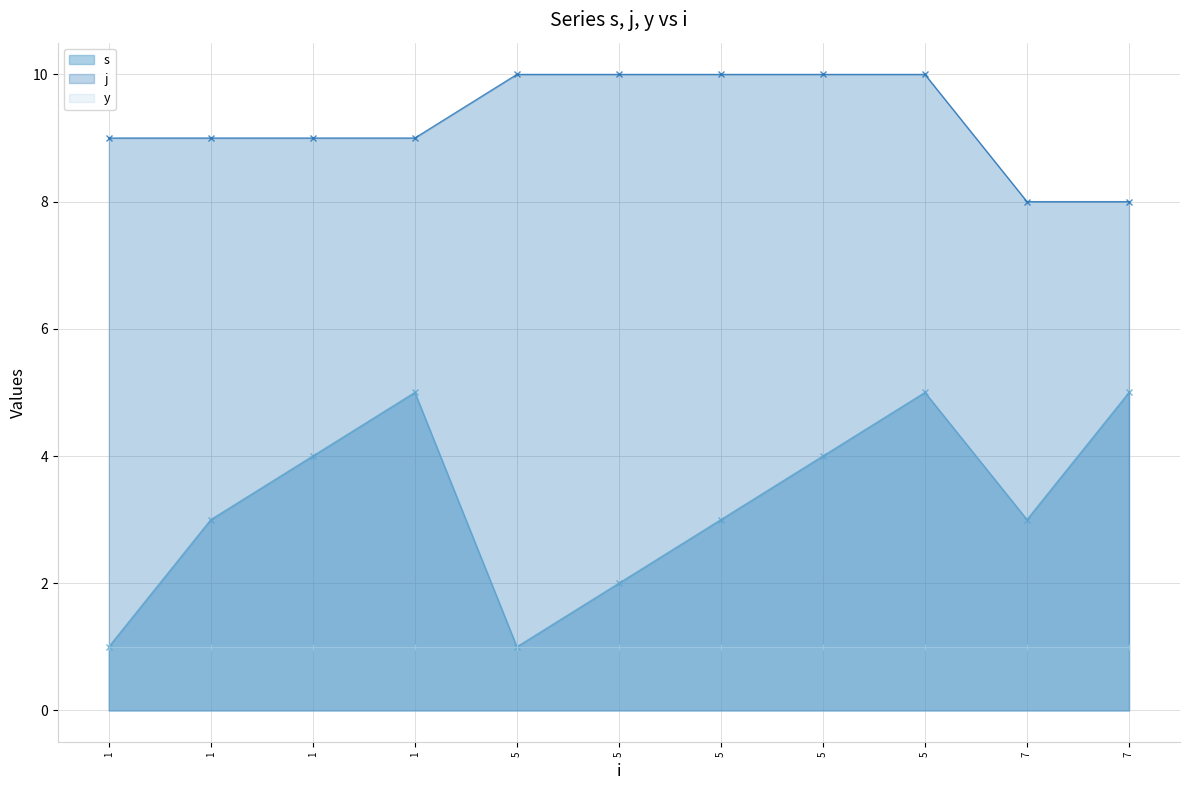

Count the s values in the range 2 to 5.

9